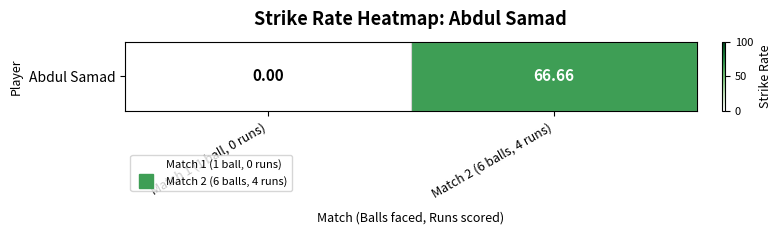

What is the difference between the values at Match 2 (6 balls, 4 runs) and Match 1 (1 ball, 0 runs)?

66.7